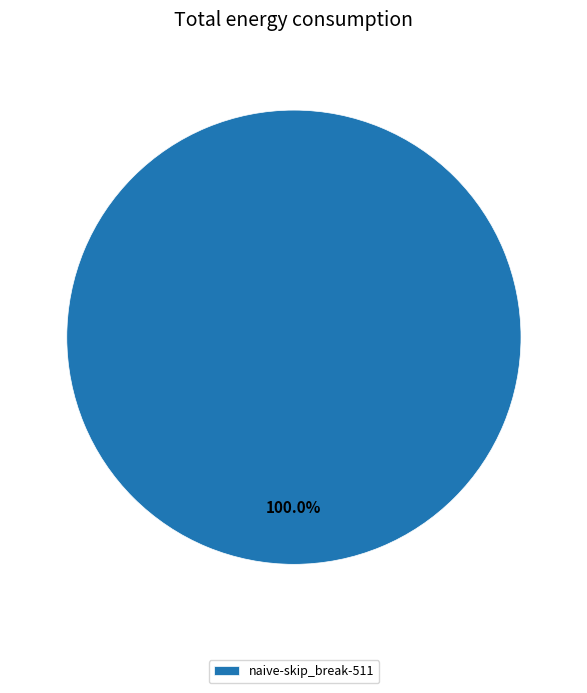

Which category accounts for the majority?

naive-skip_break-511